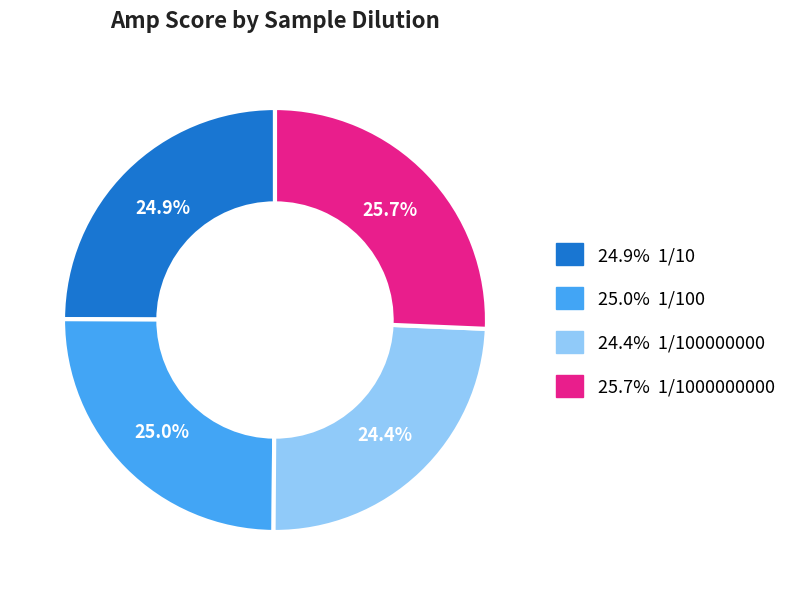

Is there any slice that represents more than half of the pie?

No